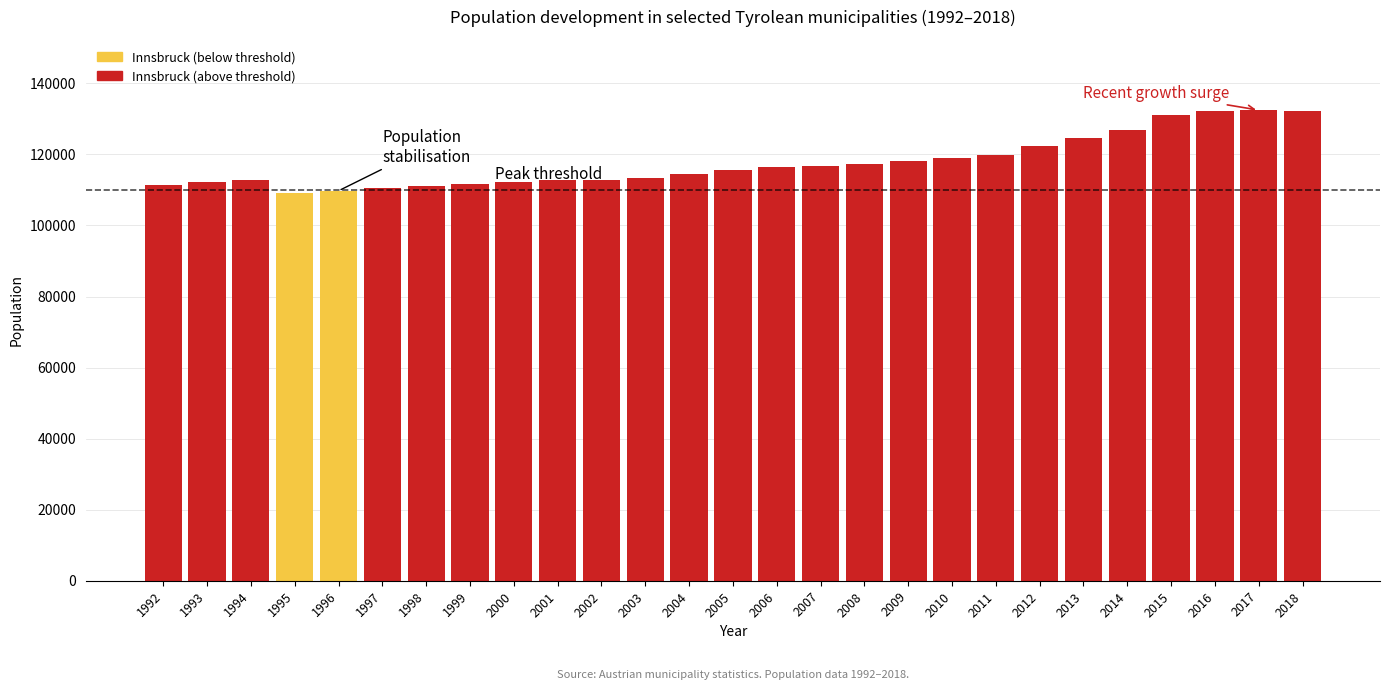

How many bars are there in total?

27